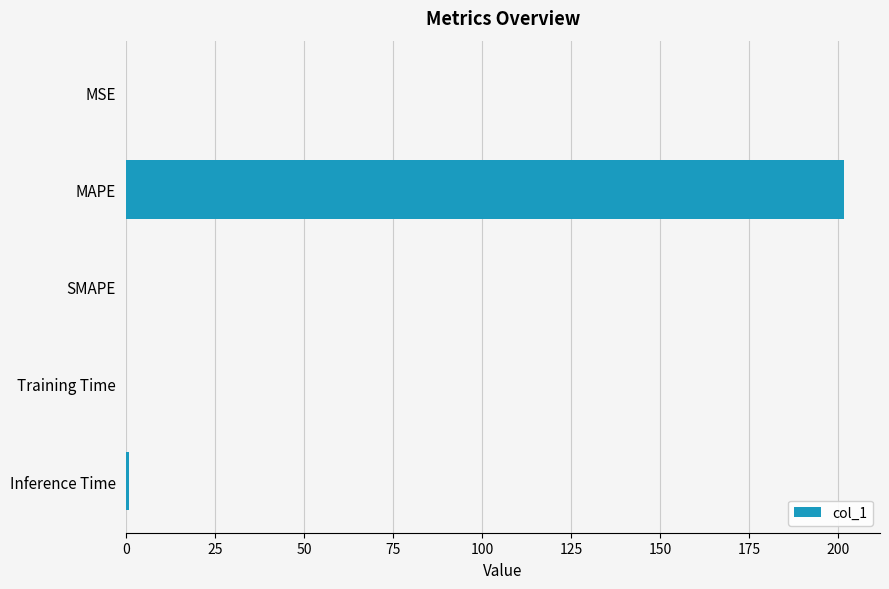

What is the sum of all values?

202.6